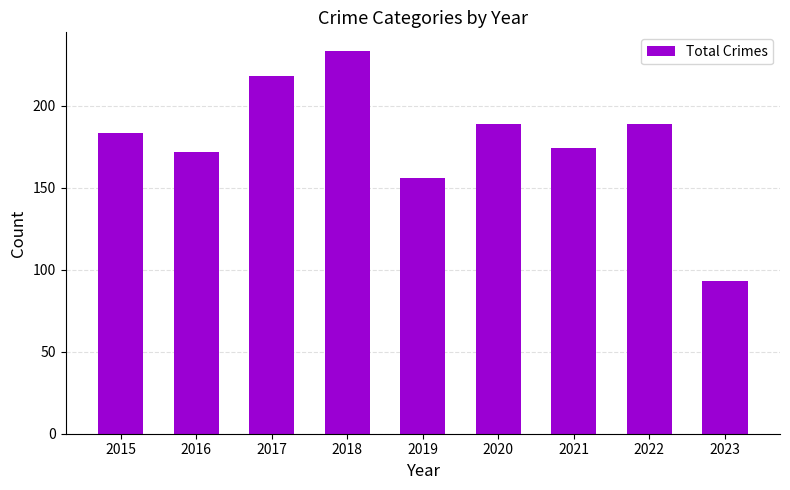

What is the approximate value at 2020, to the nearest 5?

190